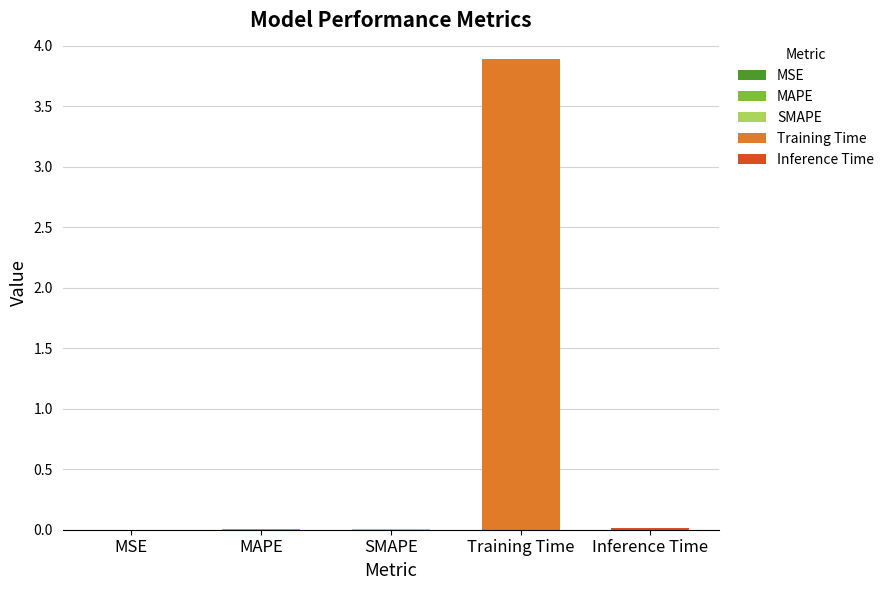

What is the label of the 5th bar from the left?

Inference Time